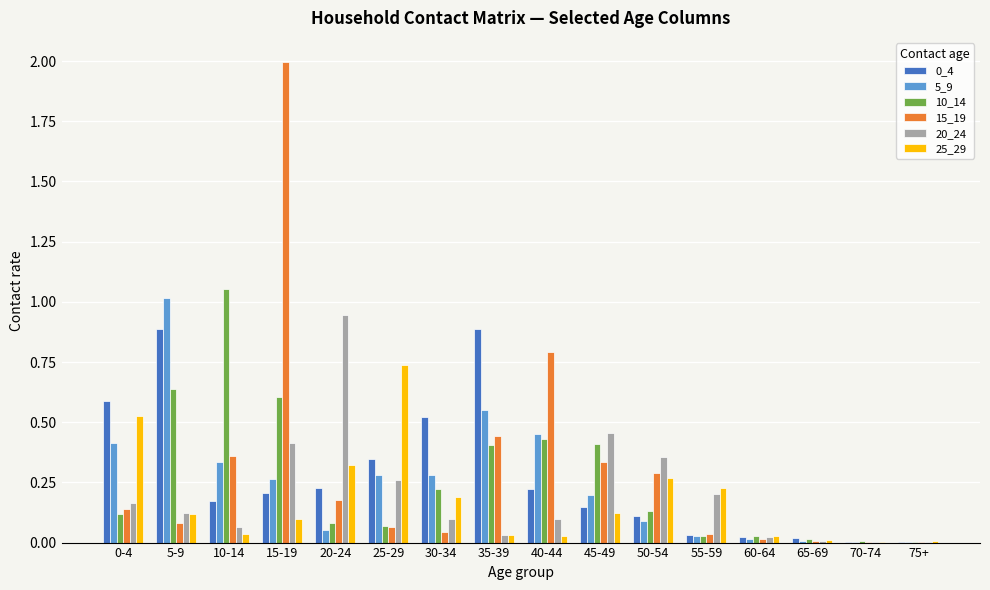

Which category has the highest value in the 10_14 series?

10-14